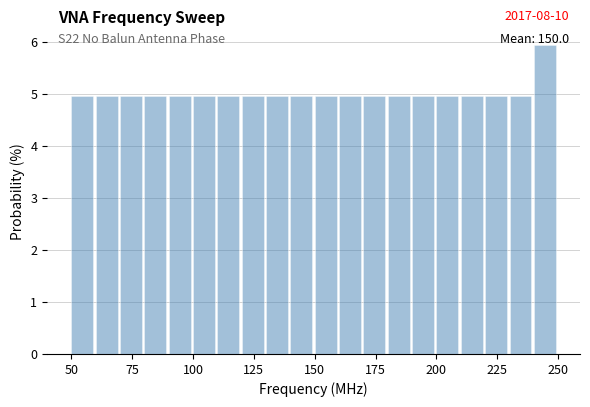

Around what value on the x-axis is the tallest bar? Give the approximate position of its centre, as read against the axis.

245